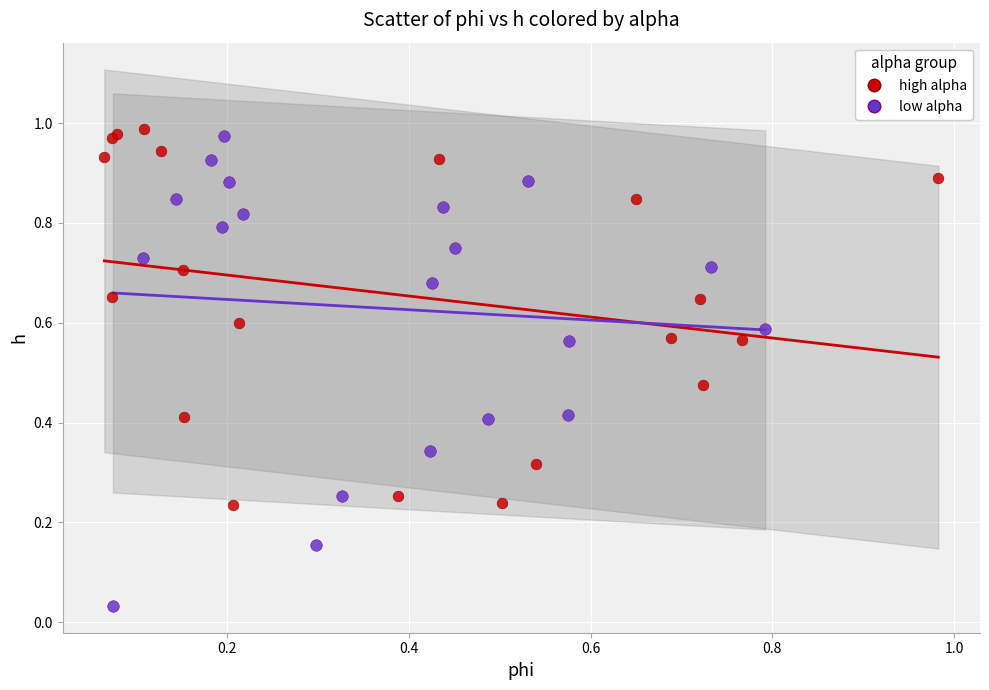

What are all the series names shown in the legend?

high alpha, low alpha